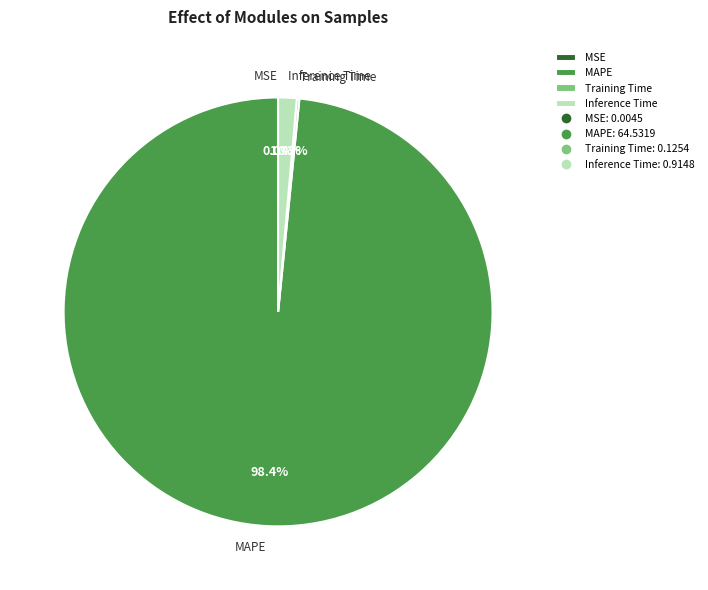

What percentage is NOT represented by Inference Time?

98.6%